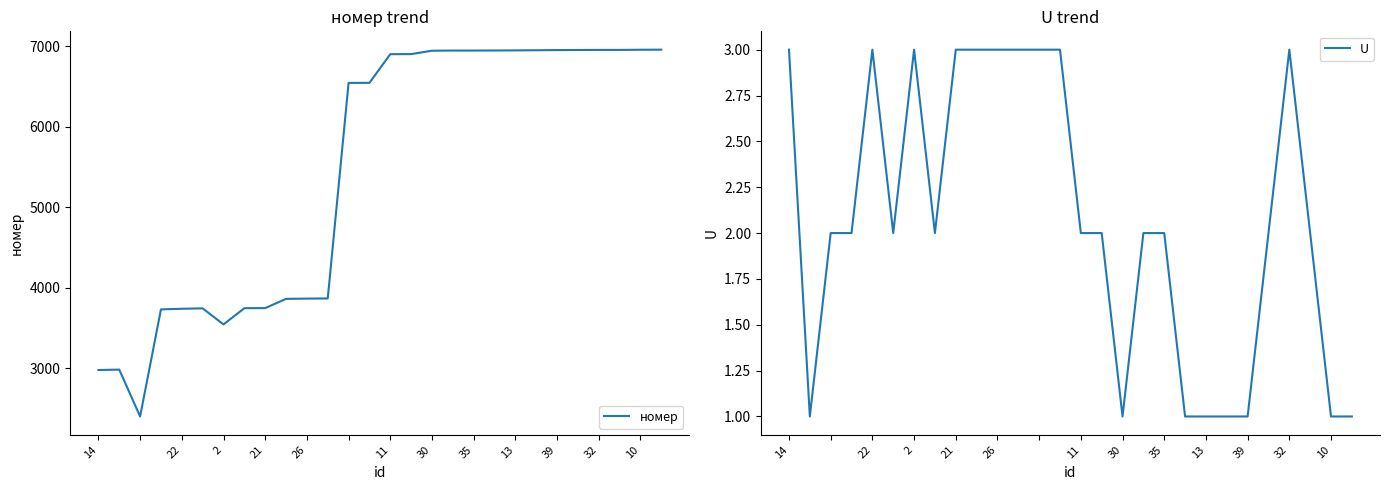

What is the sum of all номер values?

152478